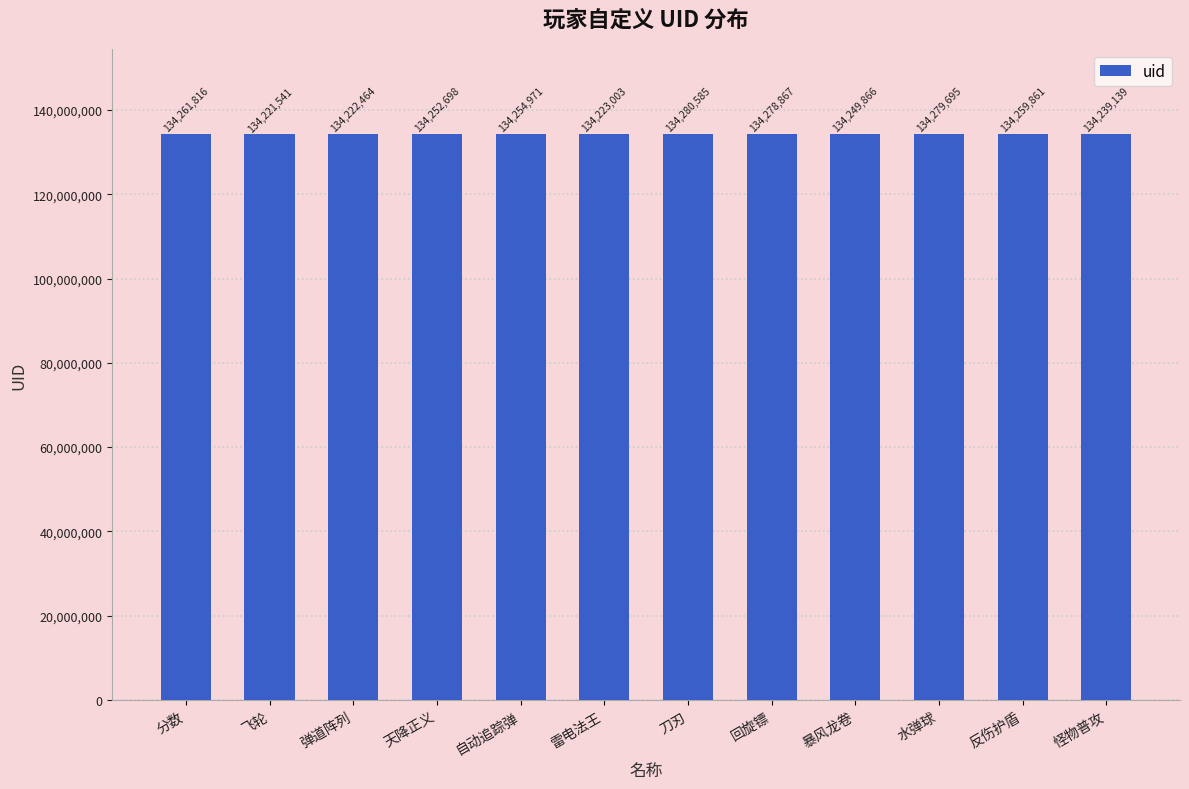

Does the chart contain stacked bars?

No